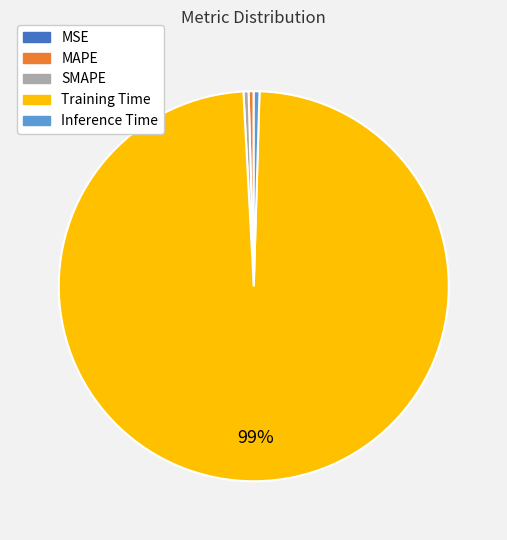

Which slice is the largest?

Training Time